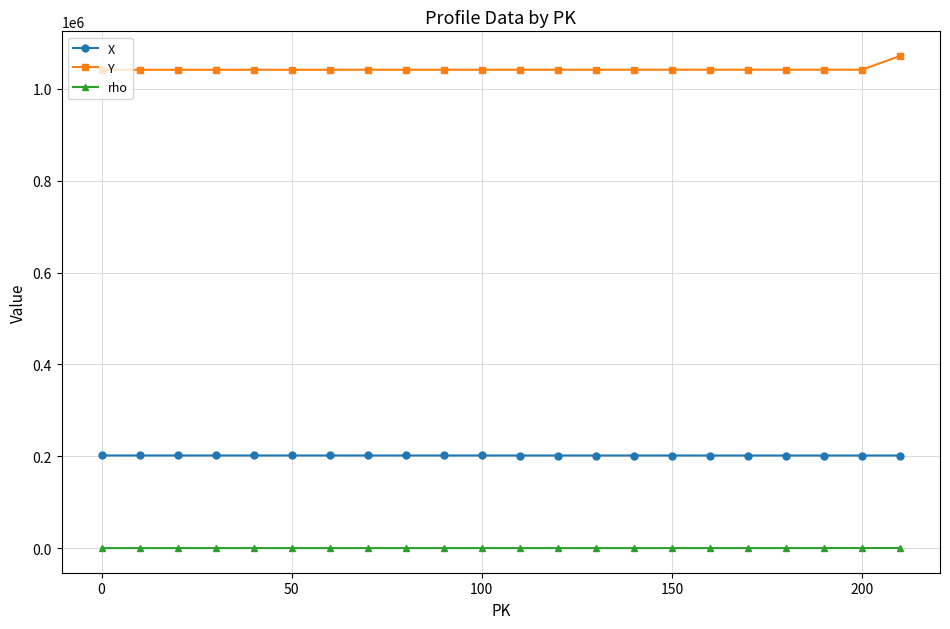

What is the sum of all Y values?

22943449